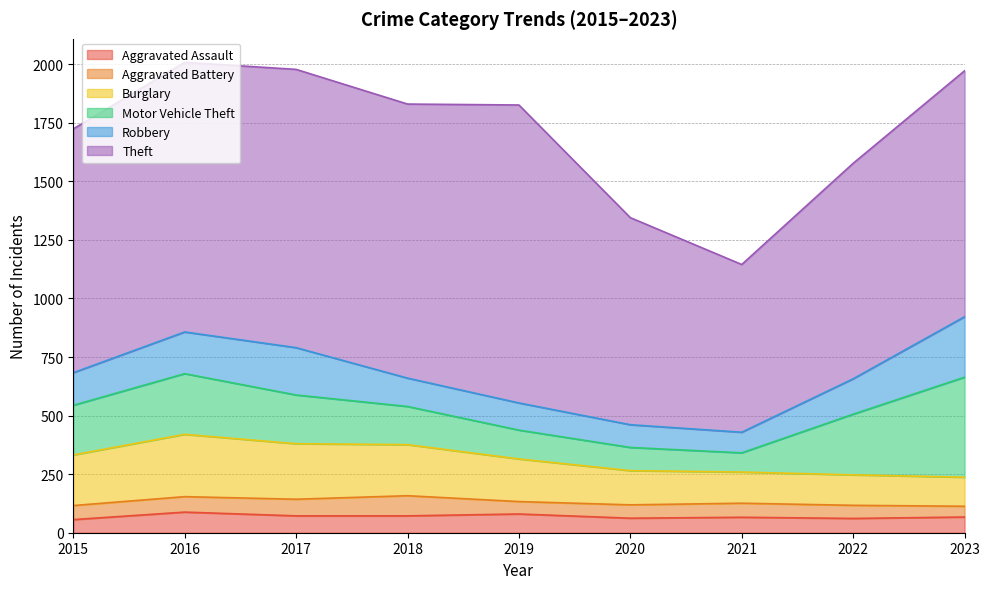

How many distinct data groups are displayed?

6